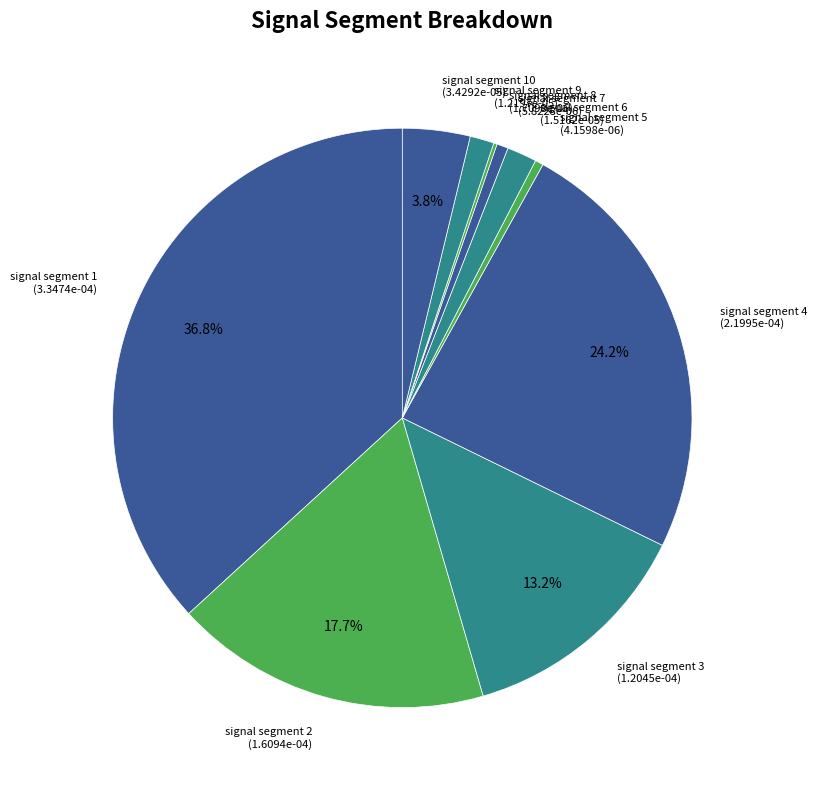

Between signal segment 1 (3.3474e-04) and signal segment 5 (4.1598e-06), which is larger?

signal segment 1 (3.3474e-04)